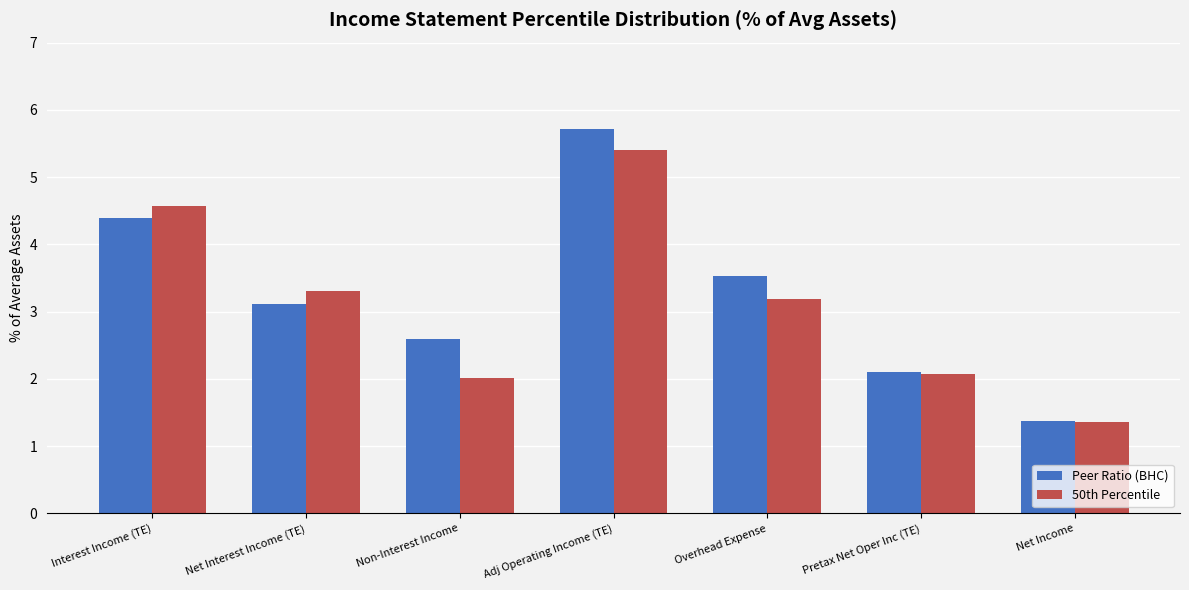

What is the minimum value shown in the chart?

1.4